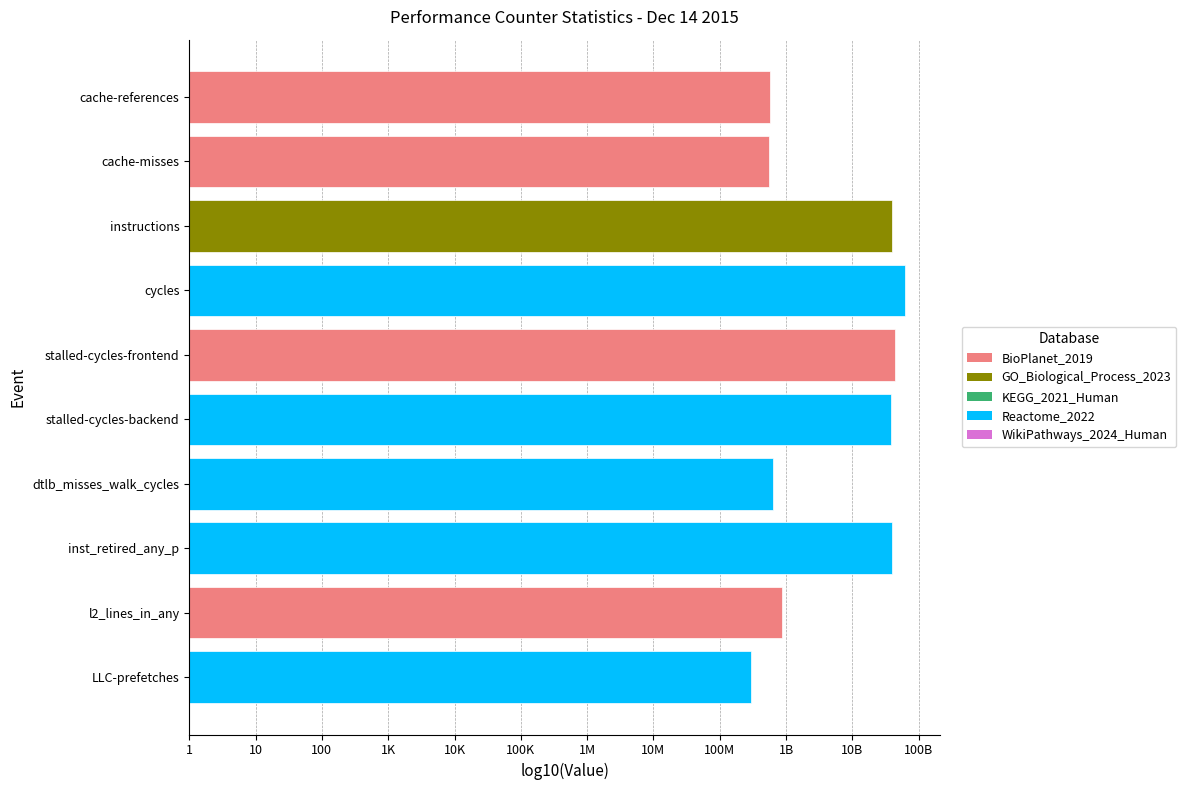

Does the chart contain any negative values?

No